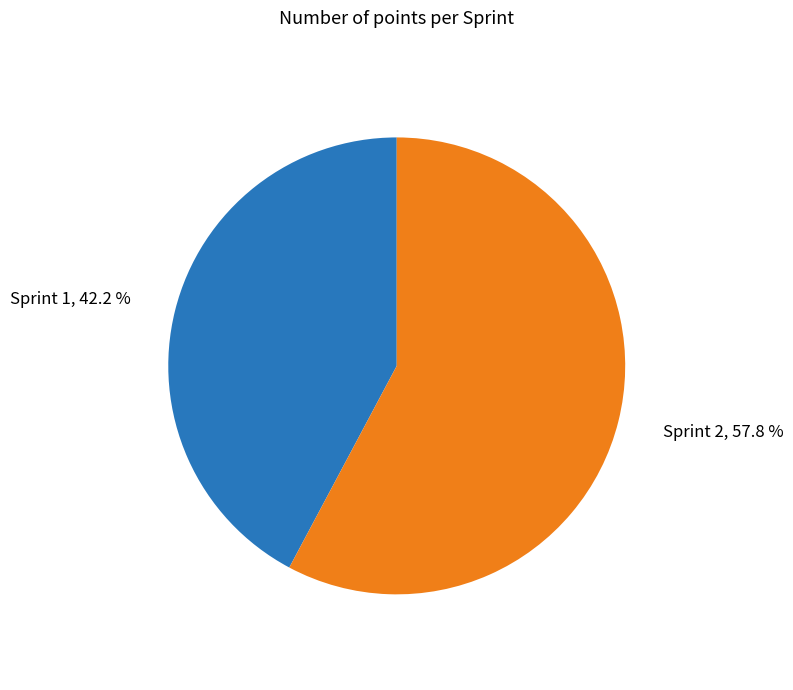

Count the number of slices in the pie.

2